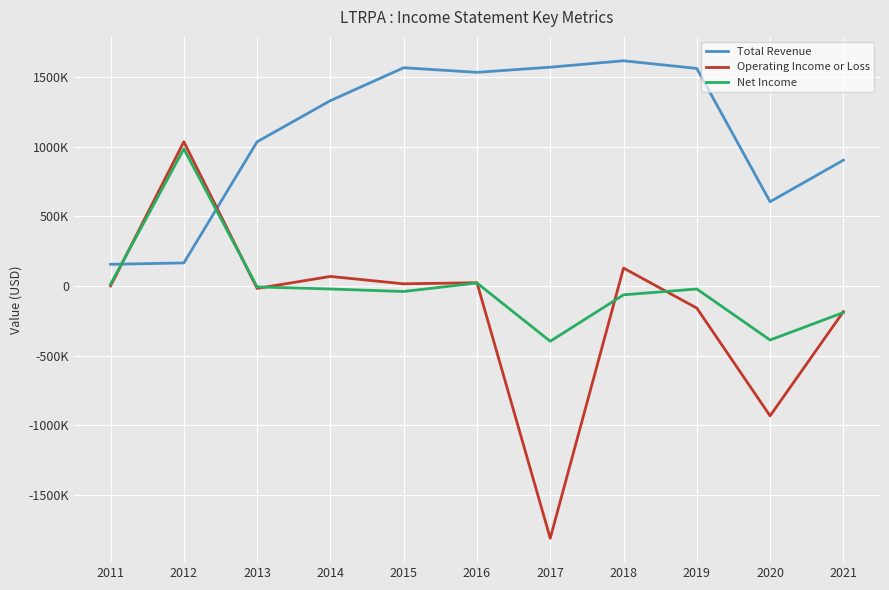

Does the chart have visible grid lines?

Yes